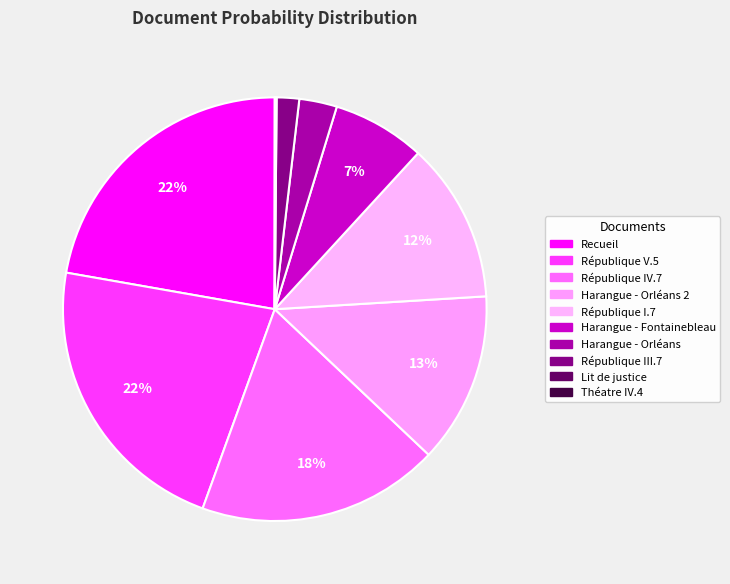

Is there any slice that represents more than half of the pie?

No